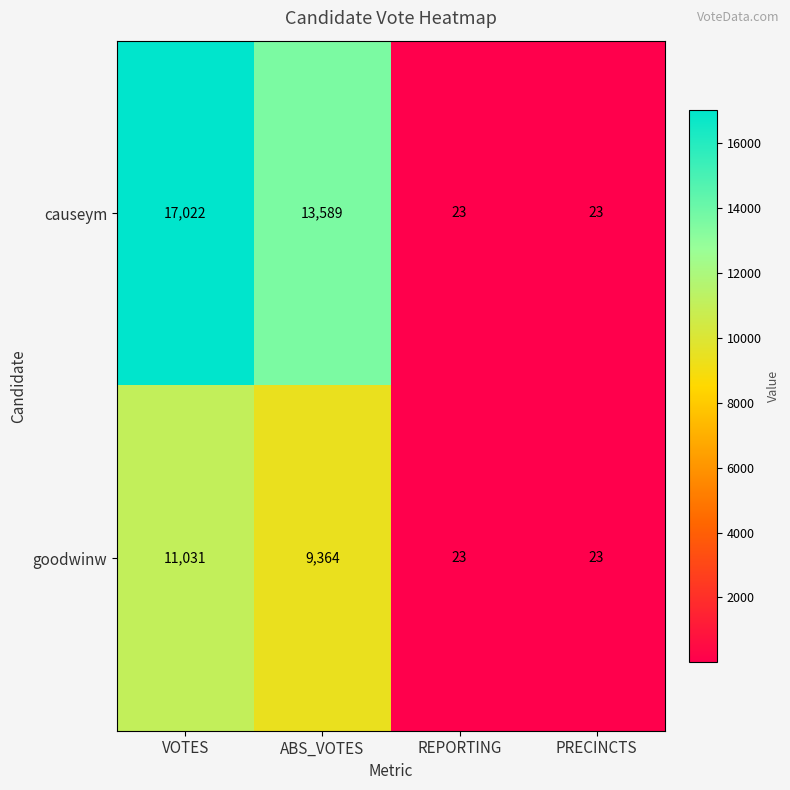

What is the lowest value of the goodwinw series?

23